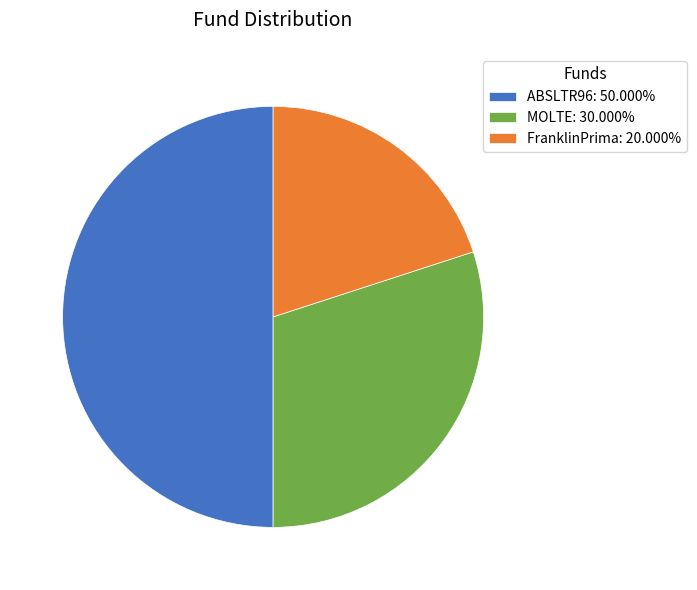

Does MOLTE account for over 50% of the chart?

No